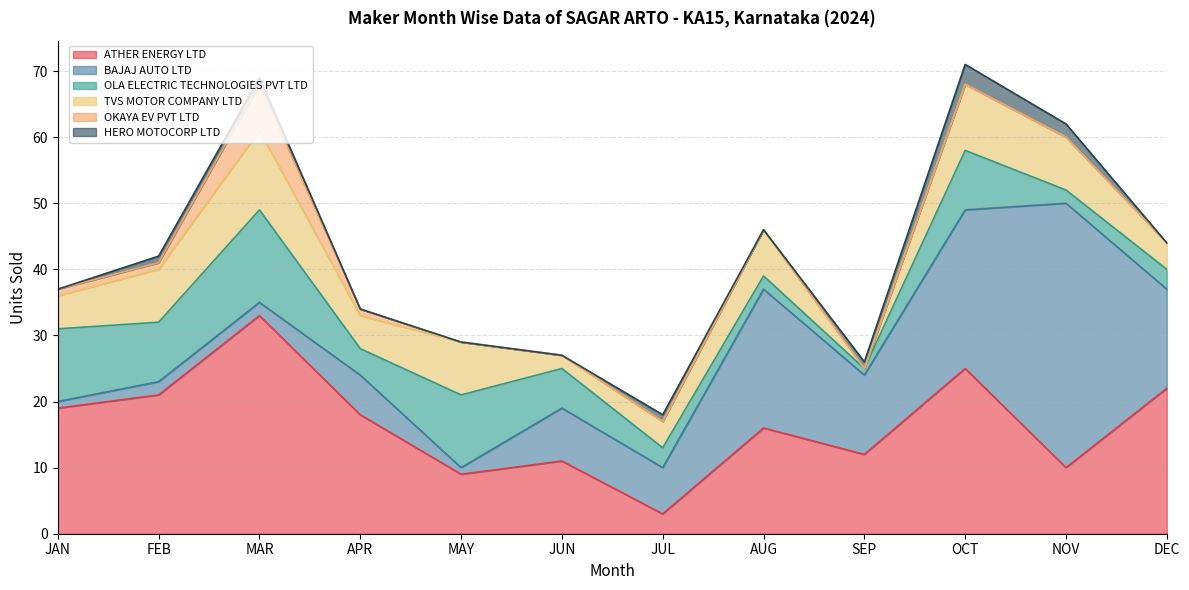

What are all the series names shown in the legend?

ATHER ENERGY LTD, BAJAJ AUTO LTD, OLA ELECTRIC TECHNOLOGIES PVT LTD, TVS MOTOR COMPANY LTD, OKAYA EV PVT LTD, HERO MOTOCORP LTD